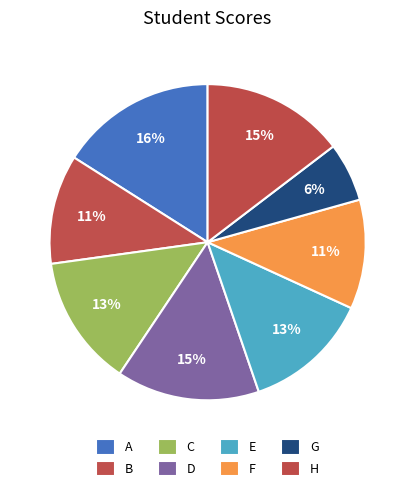

Which category has the biggest portion of the pie?

A